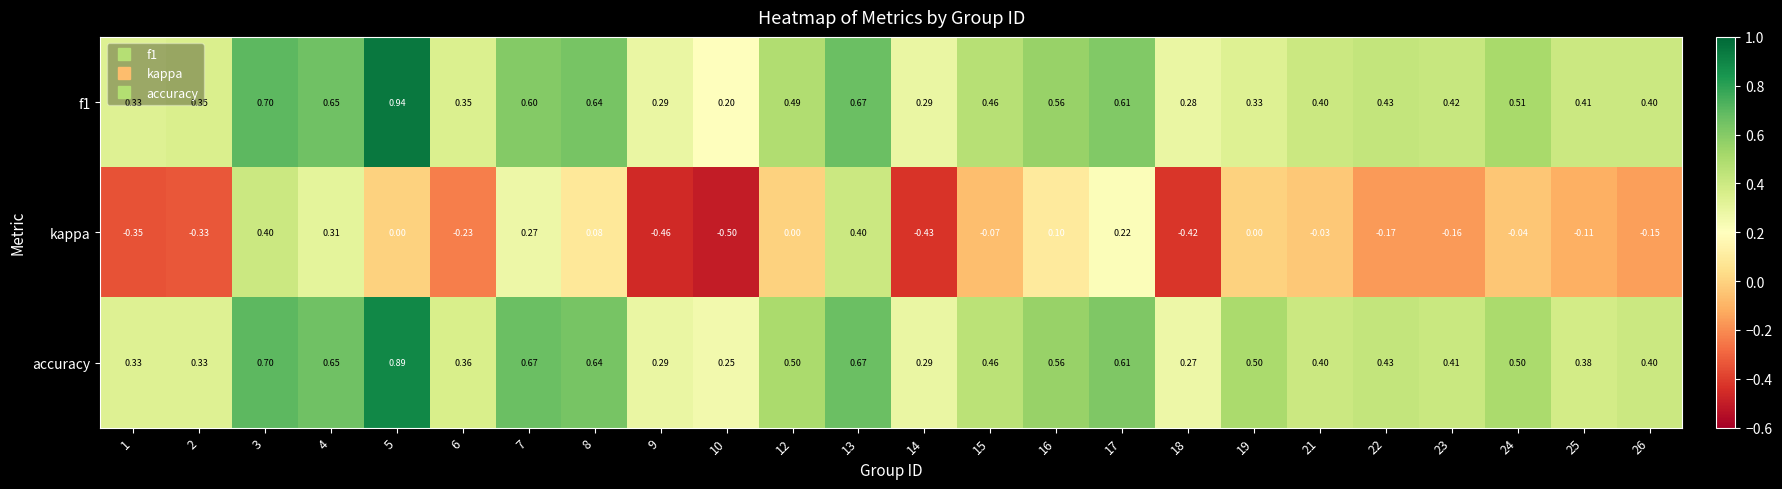

Which series has the largest range (max minus min)?

kappa